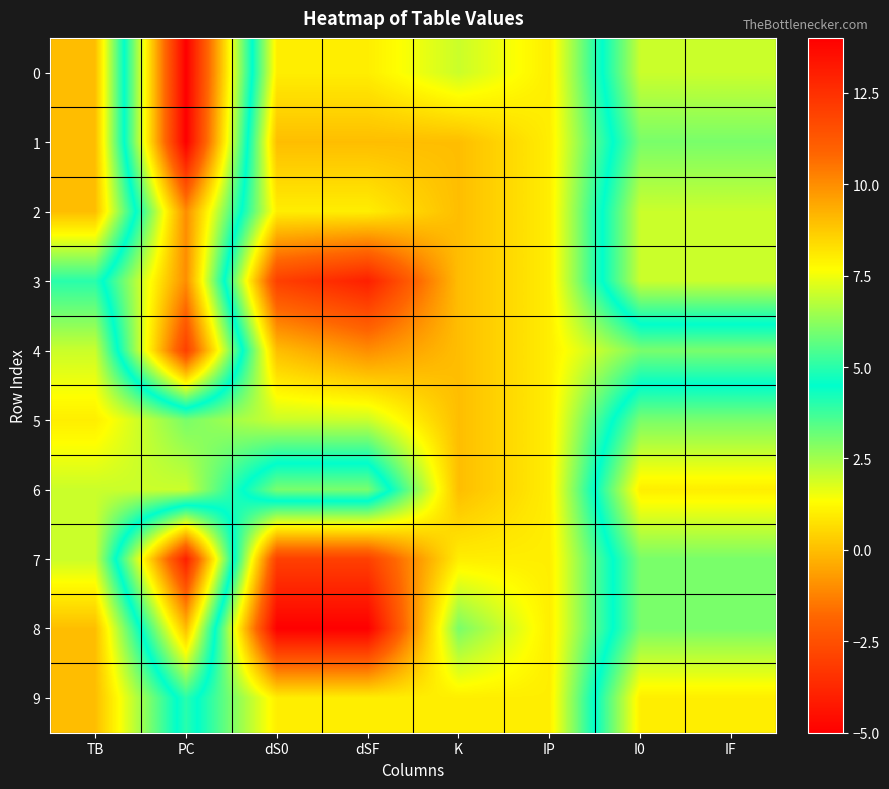

Reading right to left, extract all data points from this chart.

0: IF=7	I0=7	IP=1	K=2	dSF=1	dS0=1	PC=14	TB=0
1: IF=6	I0=6	IP=1	K=0	dSF=0	dS0=0	PC=14	TB=0
2: IF=7	I0=7	IP=1	K=0	dSF=1	dS0=1	PC=10	TB=0
3: IF=7	I0=7	IP=1	K=0	dSF=-4	dS0=-3	PC=10	TB=4
4: IF=3	I0=3	IP=1	K=0	dSF=-1	dS0=0	PC=12	TB=2
5: IF=6	I0=6	IP=1	K=0	dSF=2	dS0=2	PC=3	TB=1
6: IF=8	I0=8	IP=1	K=0	dSF=6	dS0=6	PC=2	TB=2
7: IF=6	I0=6	IP=1	K=1	dSF=-3	dS0=-3	PC=13	TB=2
8: IF=6	I0=6	IP=1	K=3	dSF=-5	dS0=-5	PC=9	TB=0
9: IF=8	I0=8	IP=1	K=1	dSF=1	dS0=1	PC=5	TB=0